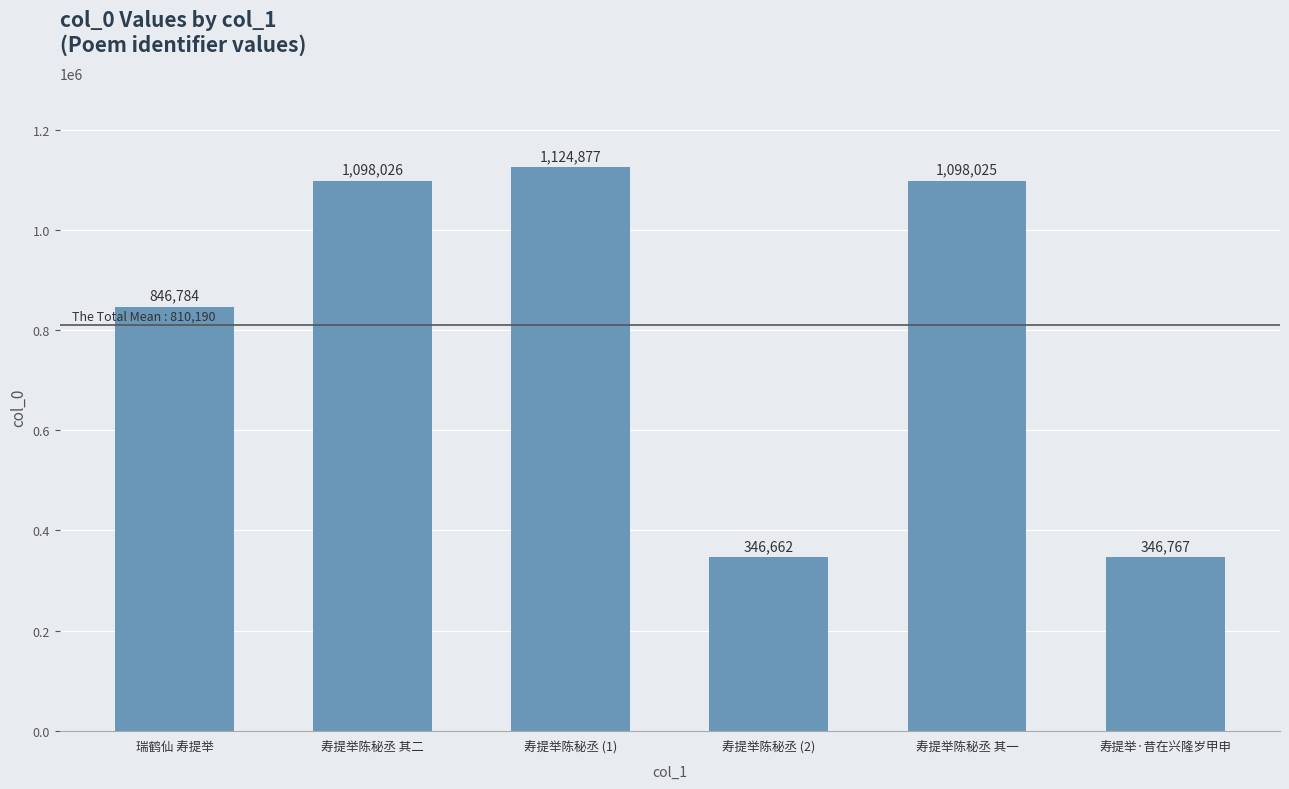

Is it true that the value at 寿提举陈秘丞 (2) is 602484?

False